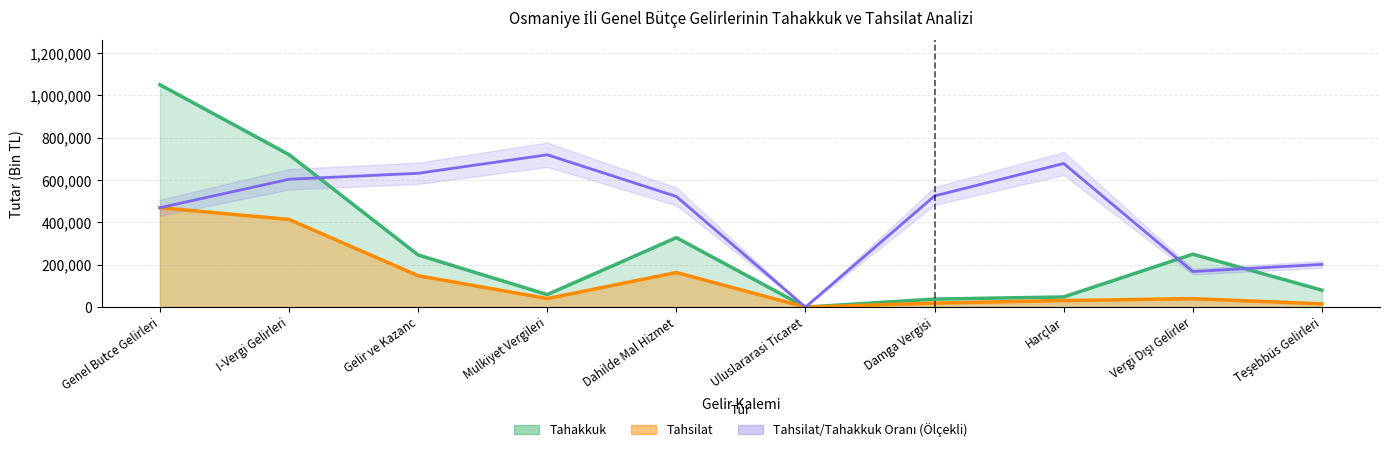

Reading right to left, what are all the values shown in this chart?

Tahakkuk: 80126.0	250000.0	48000.0	38000.0	1.0	328298.0	59186.0	246321.0	720530.0	1050656.0
Tahsilat: 15383.0	40000.0	31000.0	19000.0	0.0	163338.0	40547.0	148249.0	414274.0	469657.0
Tahsilat/Tahakkuk Oranı (Ölçekli): 201710.3	168105.0	678548.7	525328.0	0.0	522732.5	719780.8	632340.3	604082.4	469657.0